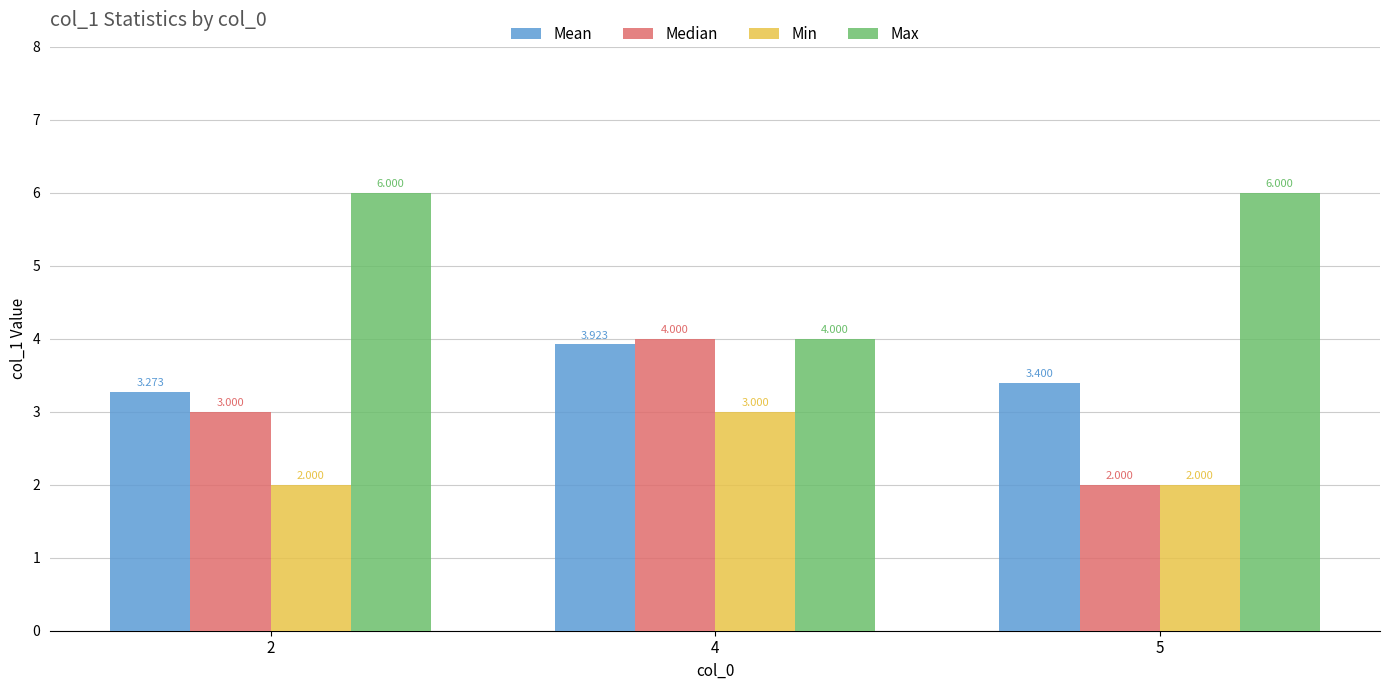

Between 2 and 4, which series saw the biggest shift?

Max